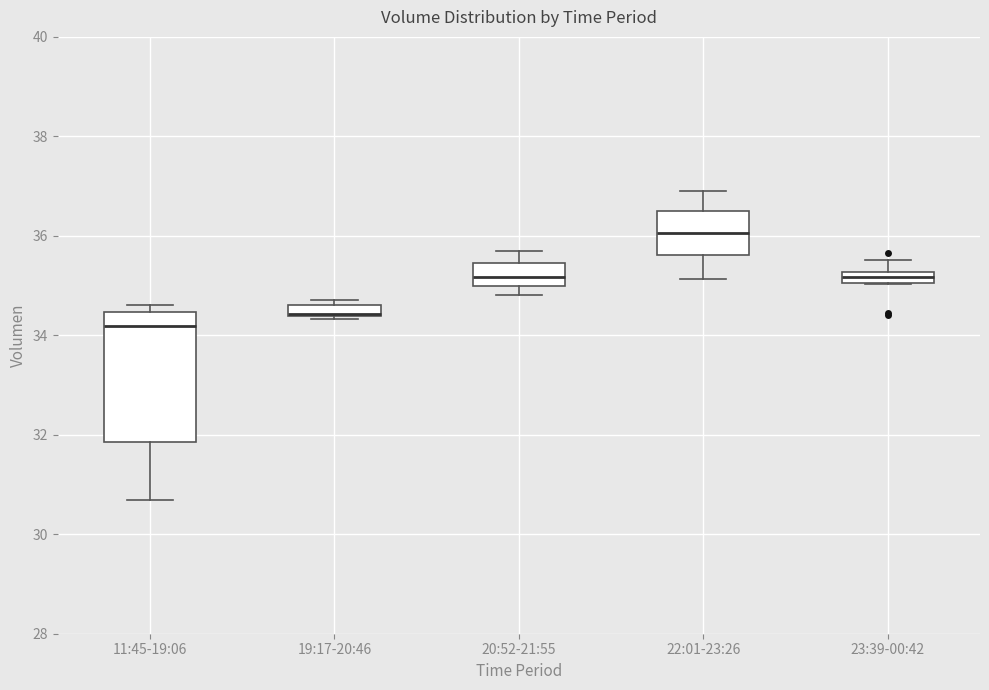

Where is the upper edge of the box for 19:17-20:46 on the y-axis? The values are not printed on the chart, so give them approximately, as read against the axis.

34.6